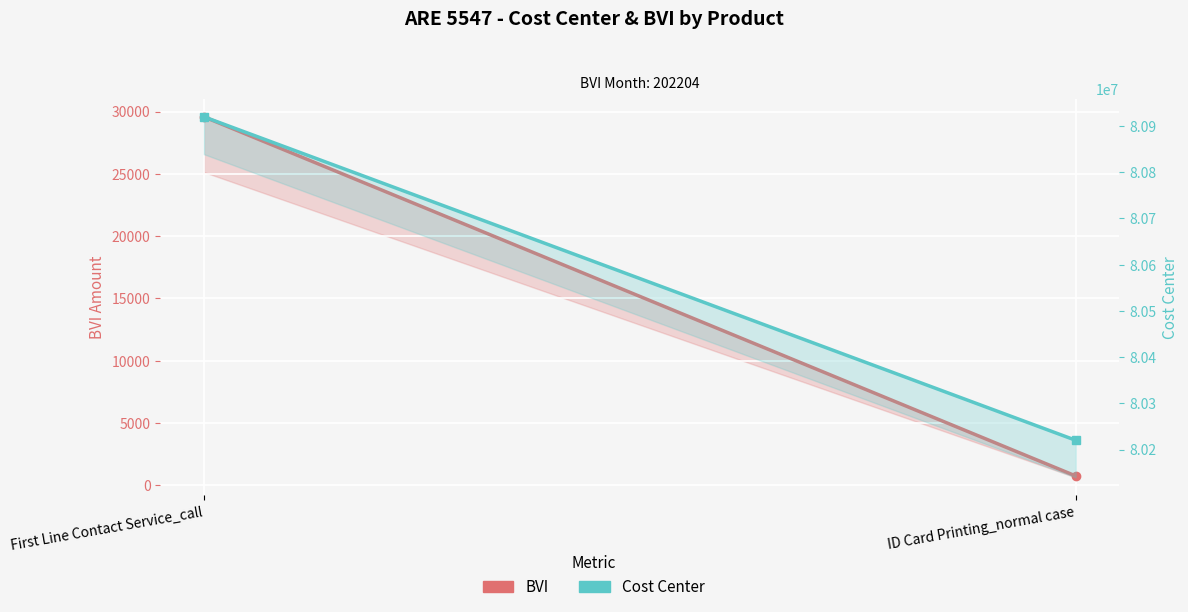

Reading left to right, extract all data points from this chart.

BVI: First Line Contact Service_call=29580.3	ID Card Printing_normal case=753.0
Cost Center: First Line Contact Service_call=80920016.0	ID Card Printing_normal case=80220013.0